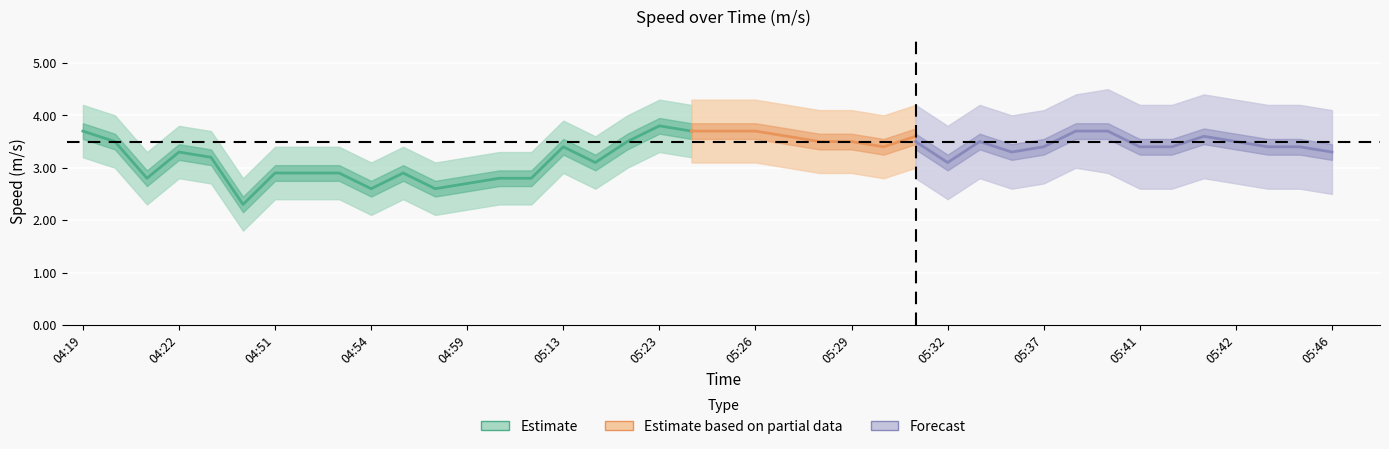

What is the minimum value for speed_upper?

2.8